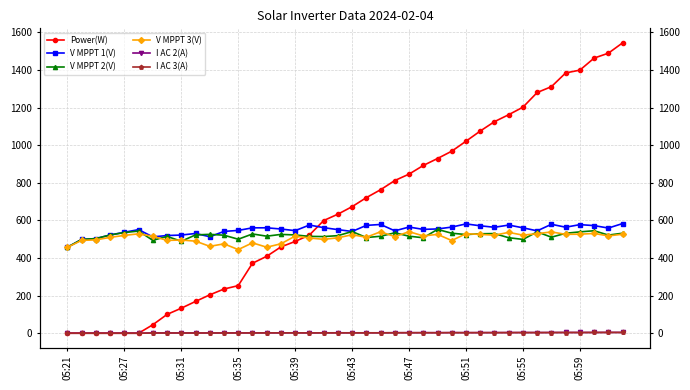

What is the spread (max minus min) of values at 10?

524.5